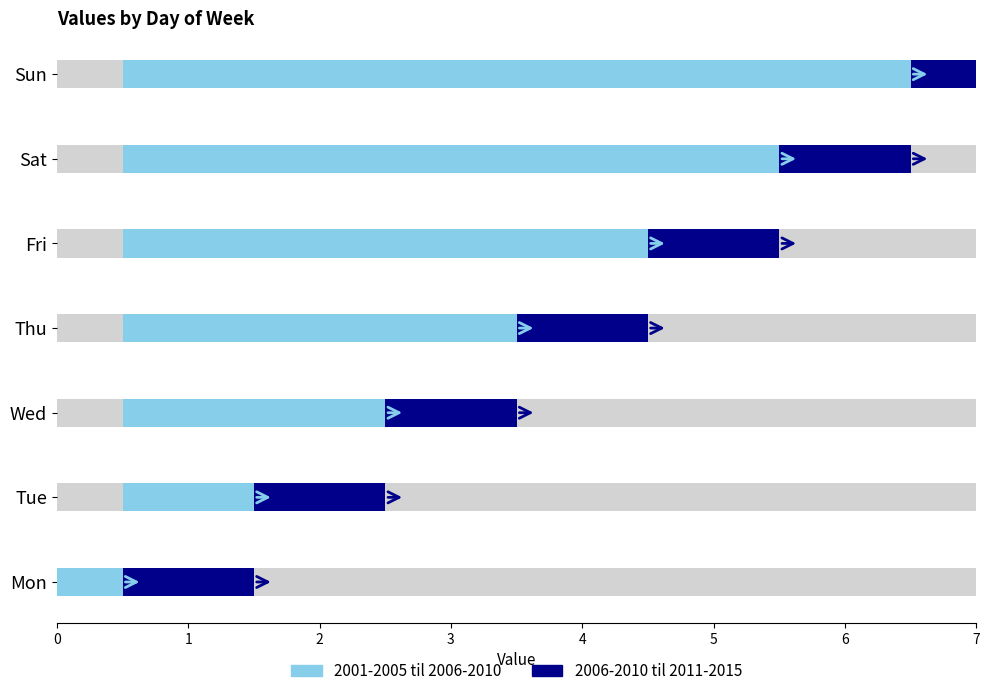

At which category does the chart reach its minimum across all series?

Mon